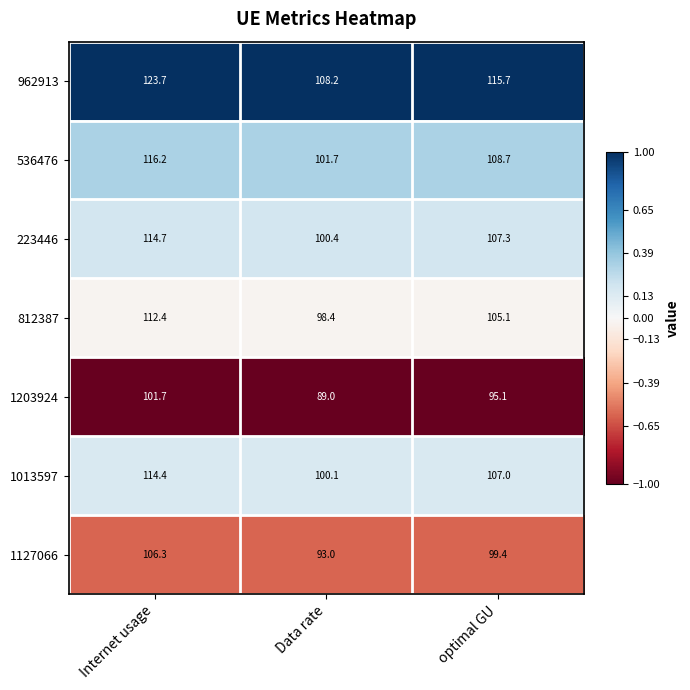

At which category is the sum across all series the highest?

Internet usage